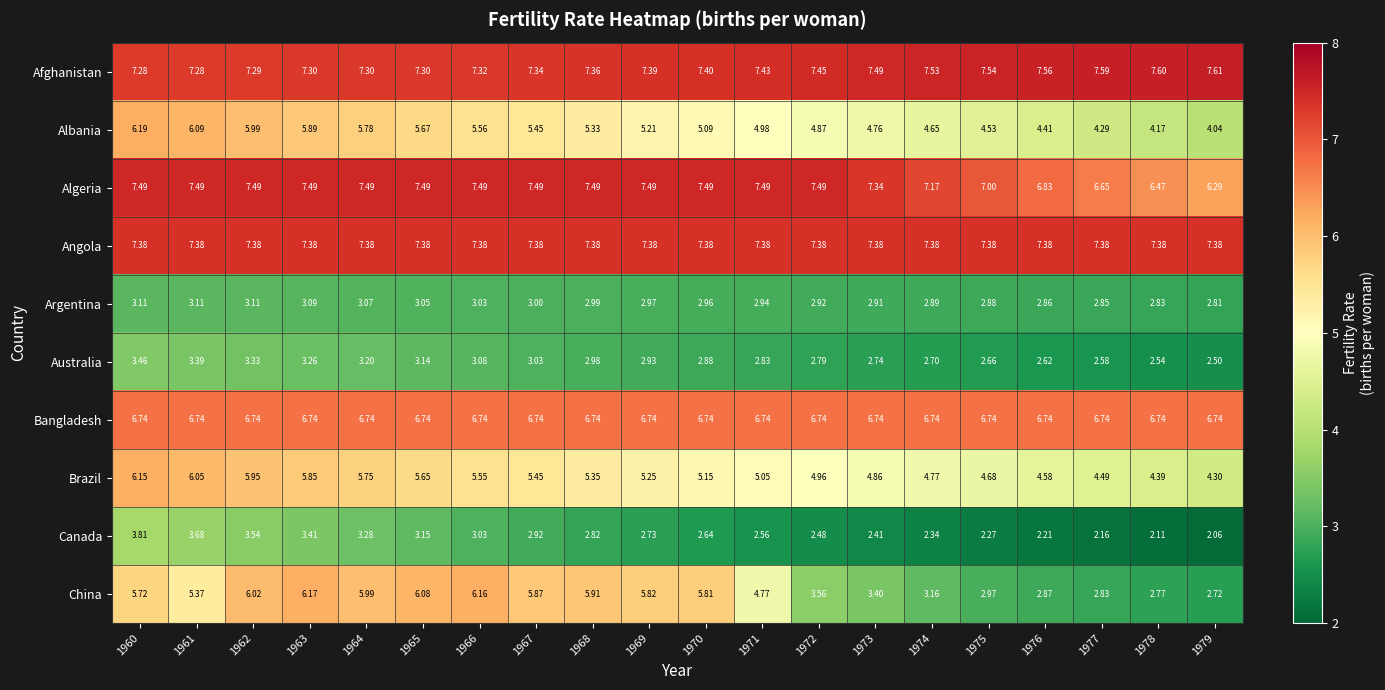

Which series changed the most between 1962 and 1976?

China